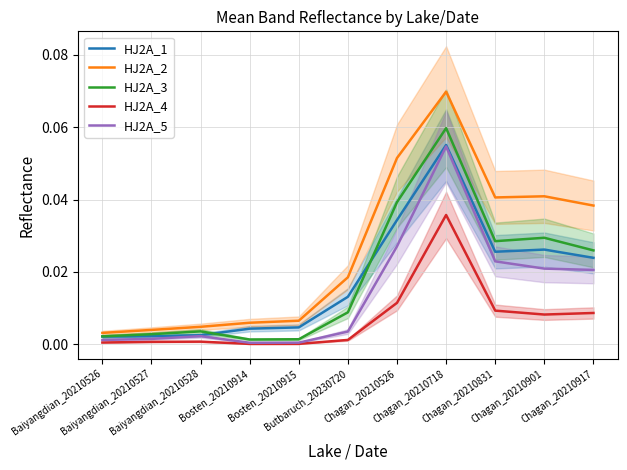

In HJ2A_5, how many points are lower than both neighbors (excluding endpoints)?

1